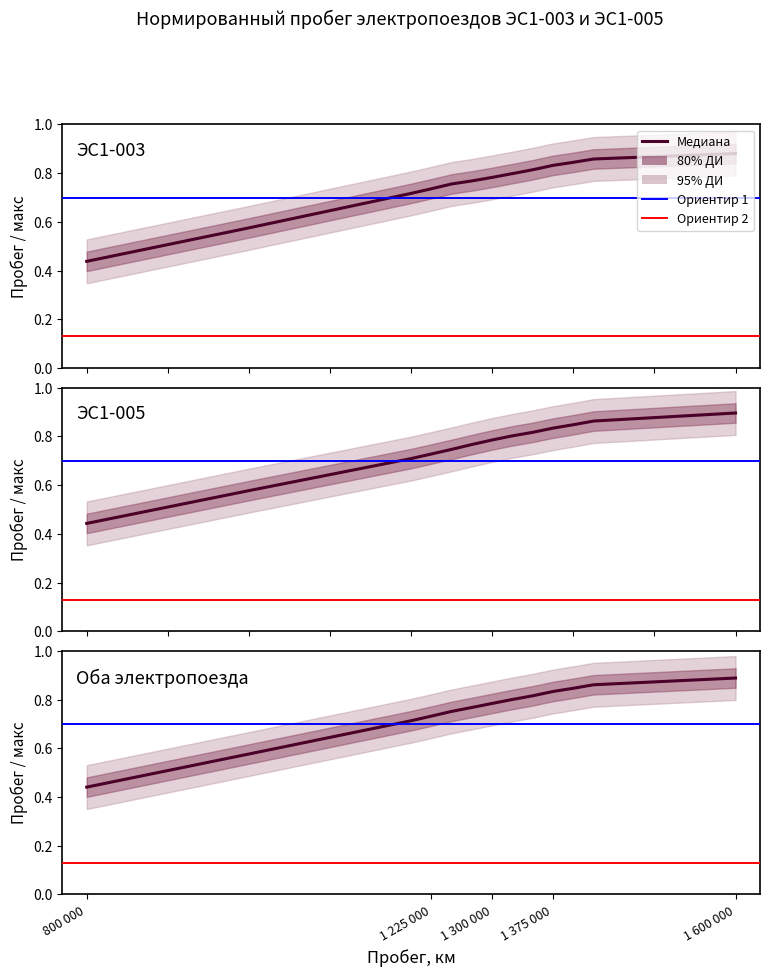

At how many categories does at least one series exceed 0?

13